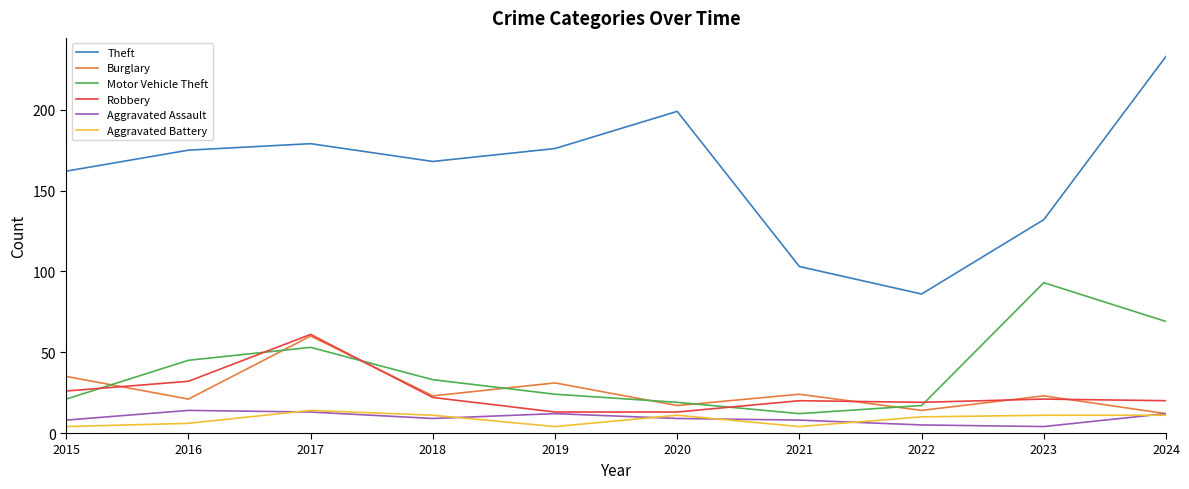

What is the average value of the Aggravated Battery series?

9